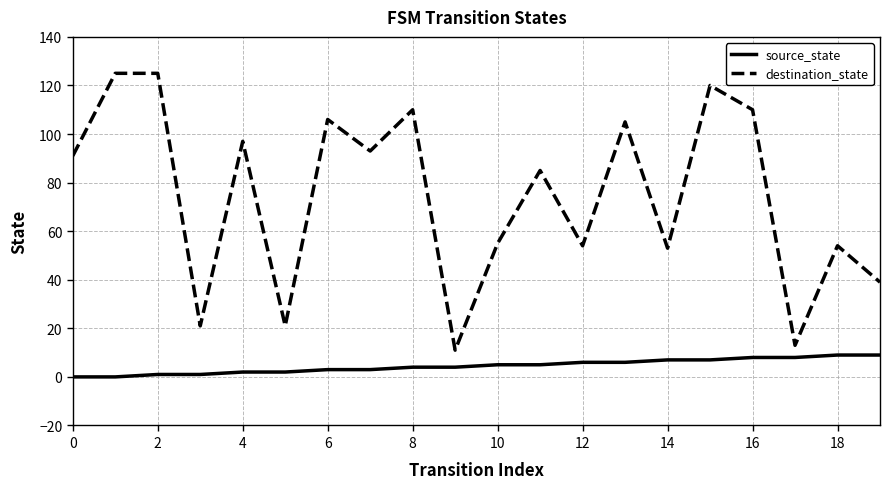

What is the maximum value shown in the chart?

125